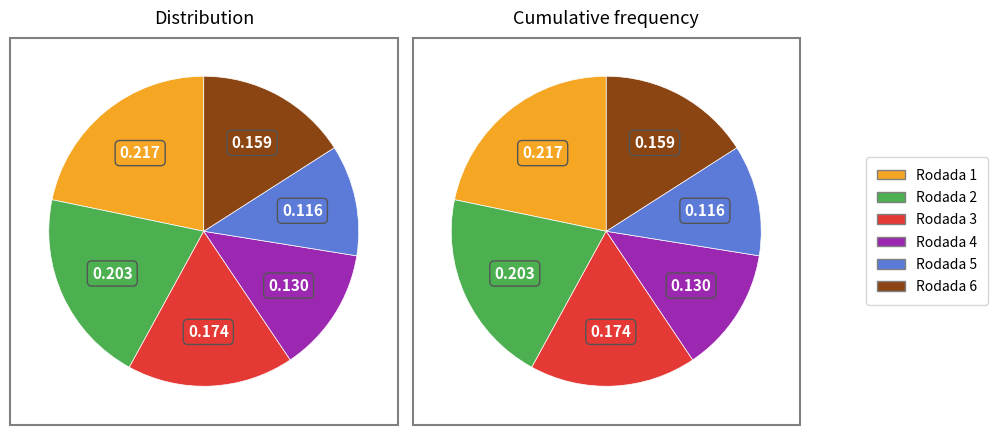

To the nearest percent, what is the difference between the largest and smallest slice percentages?

10%